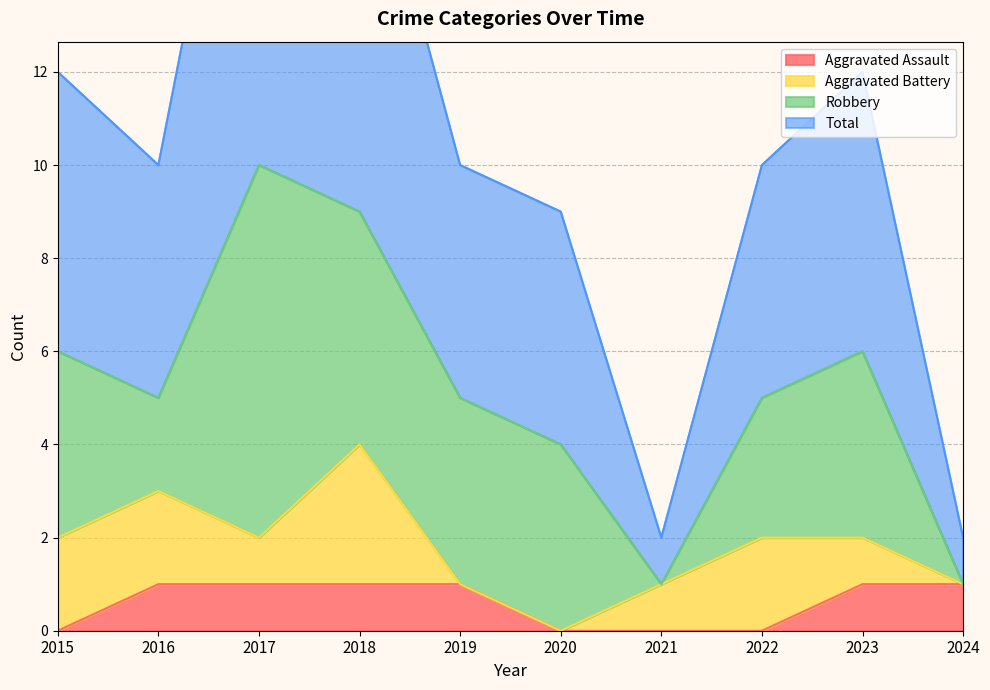

What is the difference between the highest and lowest values at 2020?

9